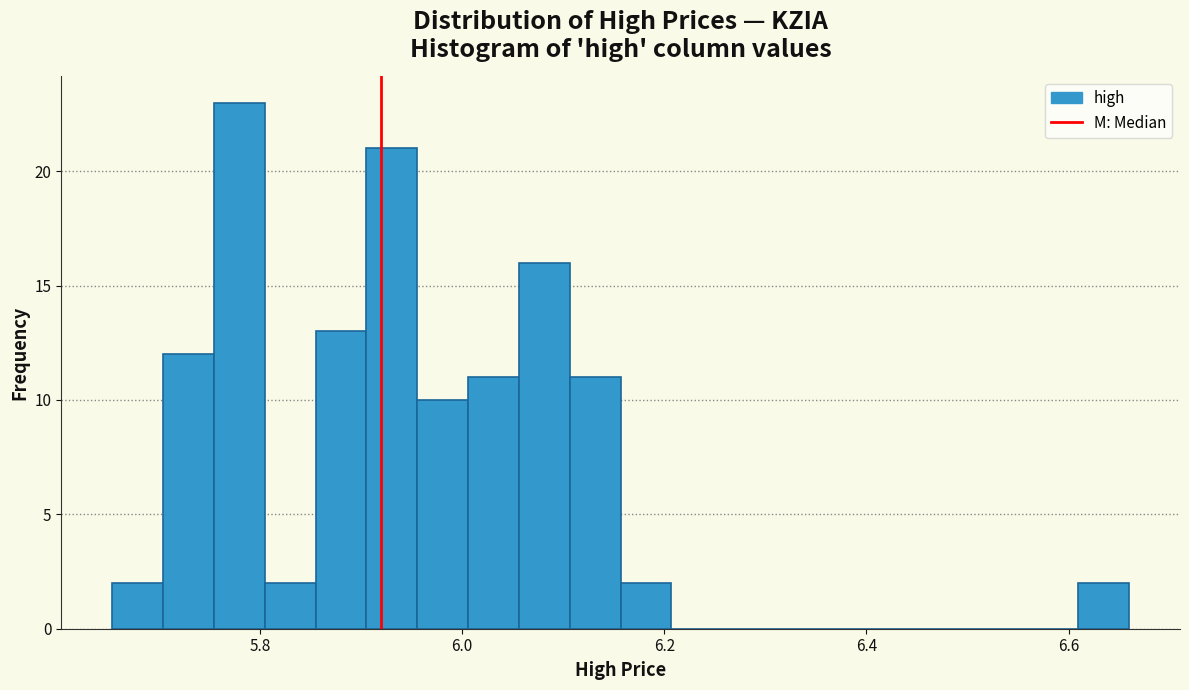

Read against the x-axis, roughly where is the centre of the tallest bar?

5.78